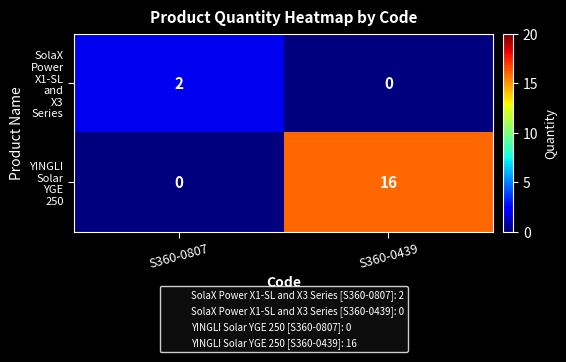

What is the difference between the highest and lowest values at S360-0439?

16